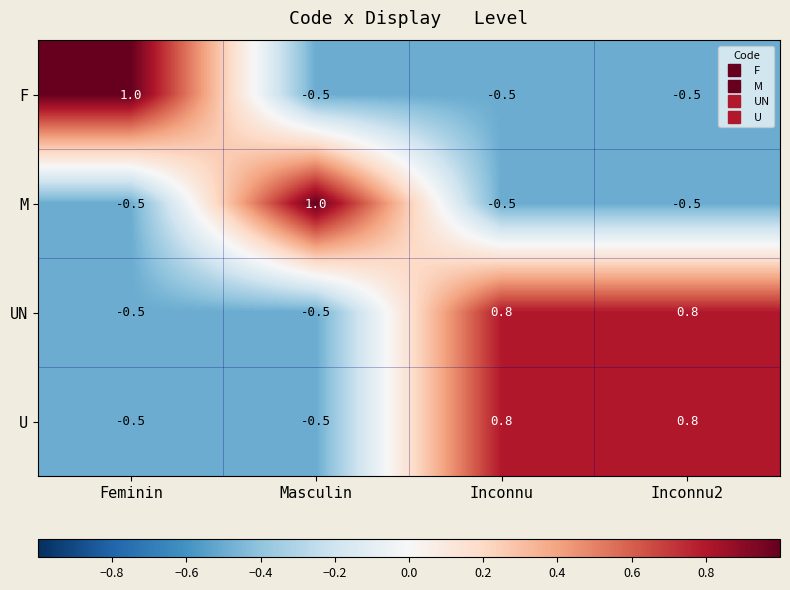

At which label does M first exceed 0?

Masculin